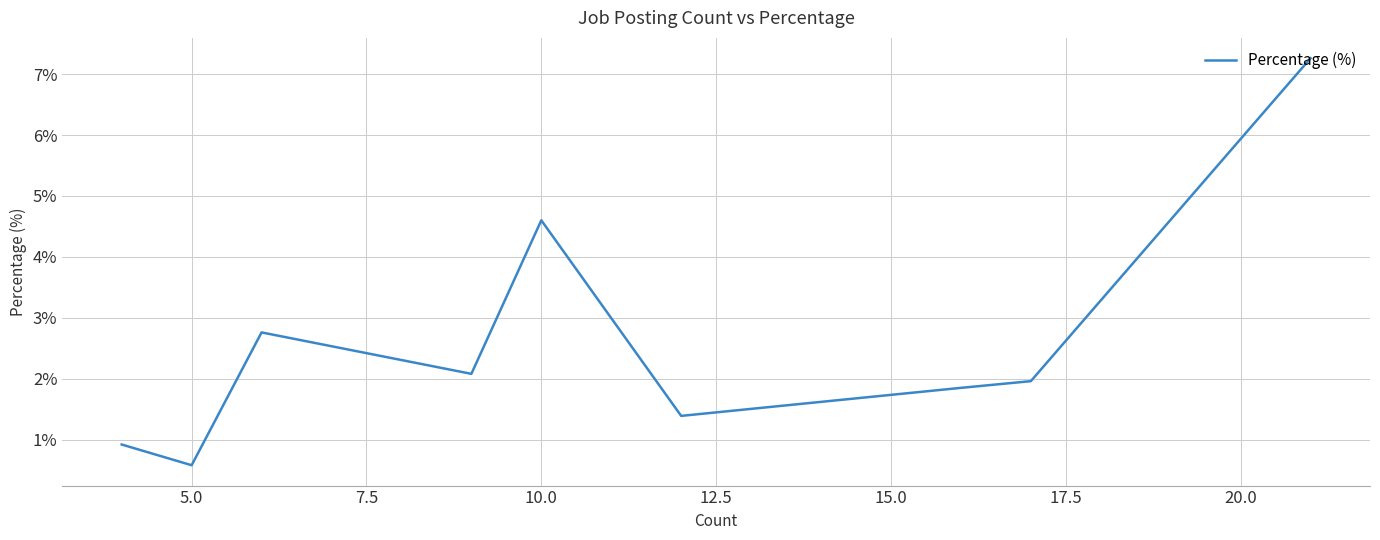

What is the difference between the maximum and minimum values?

6.7